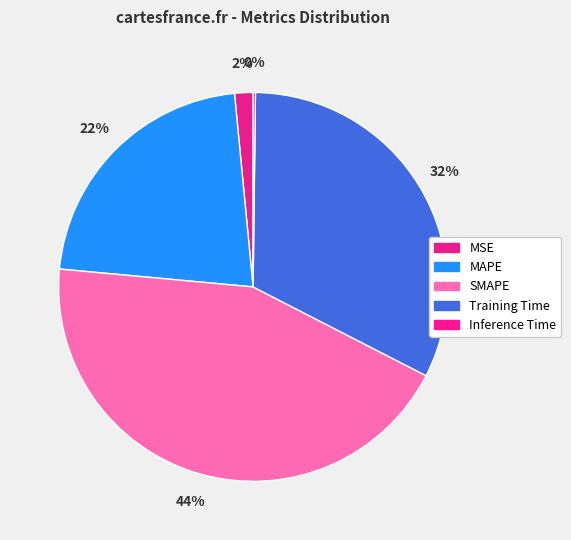

Rank the categories by value from lowest to highest.

Inference Time, MSE, MAPE, Training Time, SMAPE